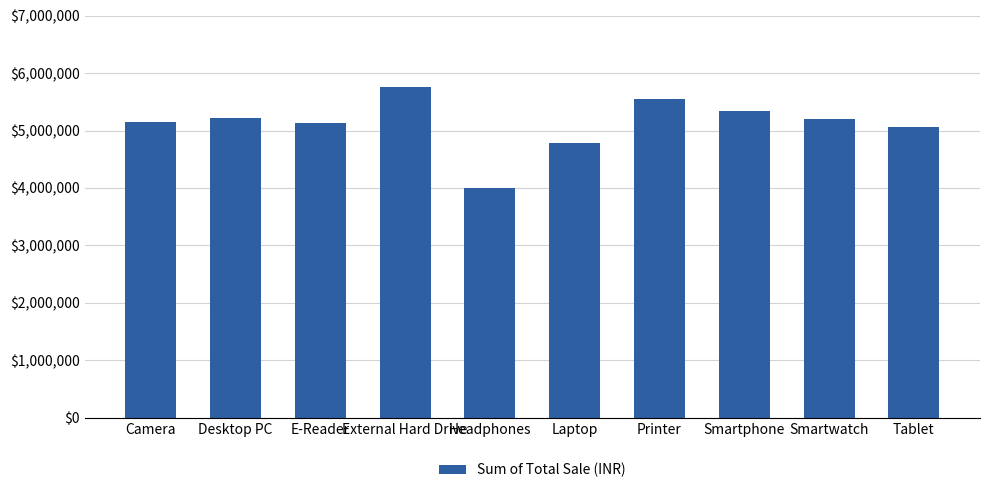

What value does the data have at External Hard Drive, to the nearest 50?

5758600